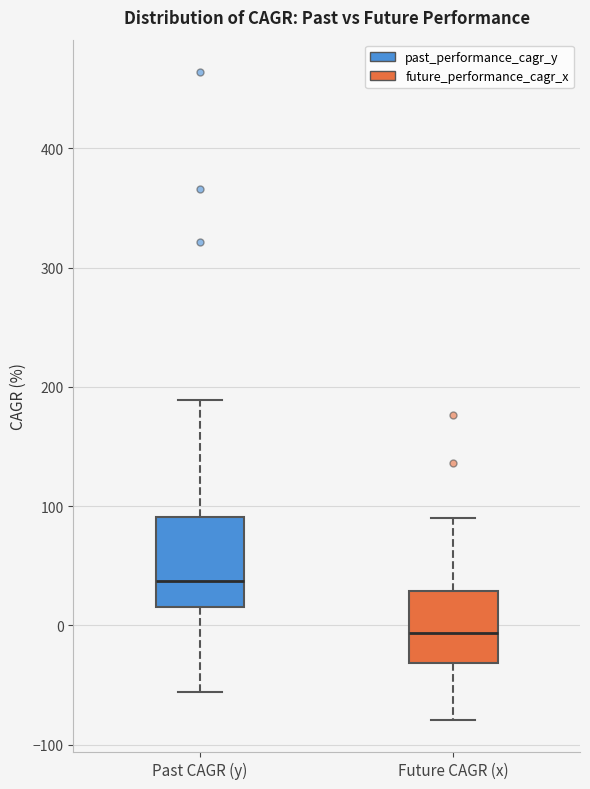

Comparing the boxes themselves (not the whiskers), which one is the tallest?

Past CAGR (y)